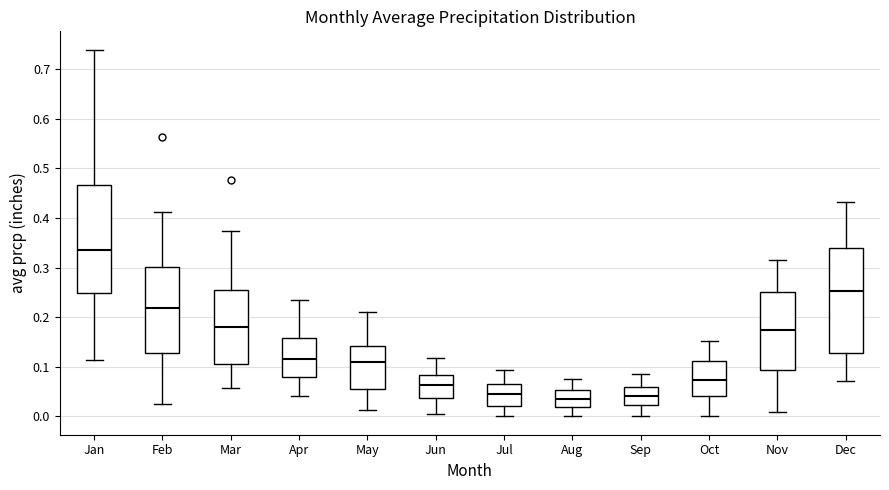

Reading left to right, transcribe this box plot: for each box, give where its median line is, the range the box spans, and where its two whiskers end, as read against the y-axis. The values are not printed on the chart, so give them approximately, as read against the axis.

Jan: median 0.33, box 0.25 to 0.47, whiskers 0.11 to 0.74
Feb: median 0.22, box 0.13 to 0.30, whiskers 0.03 to 0.41
Mar: median 0.18, box 0.11 to 0.25, whiskers 0.06 to 0.37
Apr: median 0.12, box 0.08 to 0.16, whiskers 0.04 to 0.23
May: median 0.11, box 0.06 to 0.14, whiskers 0.01 to 0.21
Jun: median 0.06, box 0.04 to 0.08, whiskers 0.00 to 0.12
Jul: median 0.05, box 0.02 to 0.07, whiskers 0.00 to 0.09
Aug: median 0.04, box 0.02 to 0.05, whiskers 0.00 to 0.08
Sep: median 0.04, box 0.02 to 0.06, whiskers 0.00 to 0.09
Oct: median 0.07, box 0.04 to 0.11, whiskers 0.00 to 0.15
Nov: median 0.18, box 0.09 to 0.25, whiskers 0.01 to 0.32
Dec: median 0.25, box 0.13 to 0.34, whiskers 0.07 to 0.43